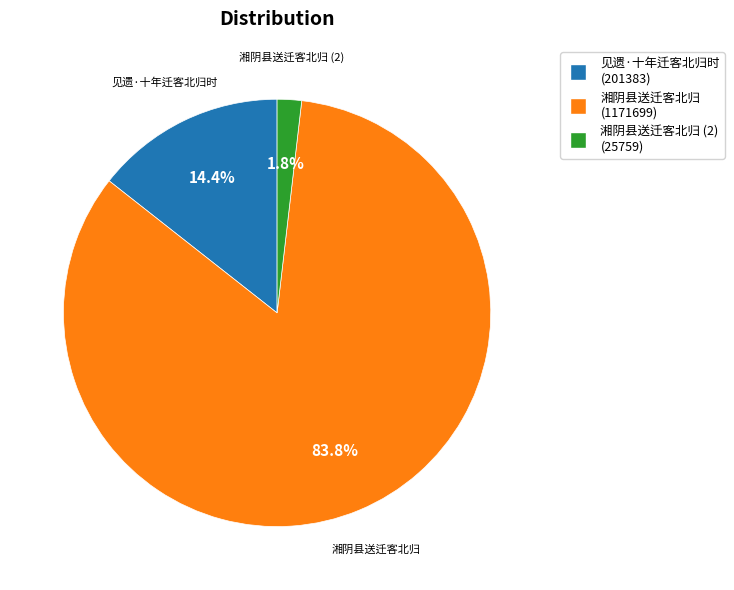

Is there any slice that represents more than half of the pie?

Yes